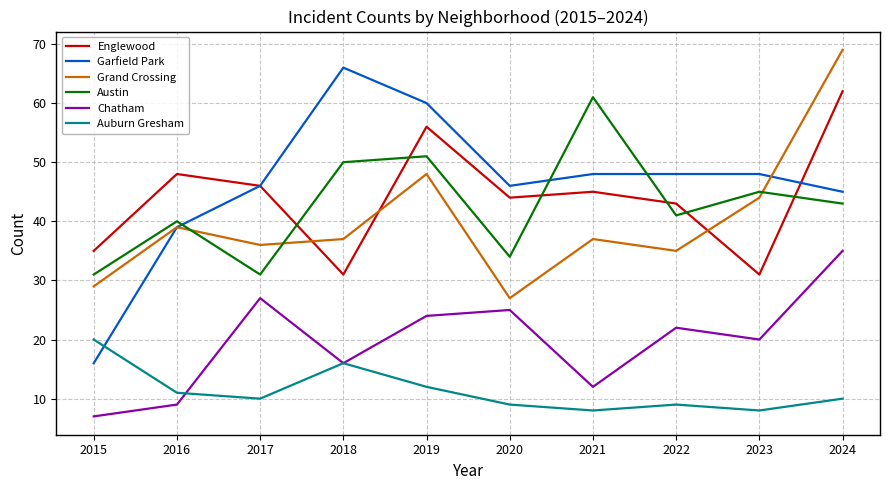

What is the total value across all series at 2022?

198